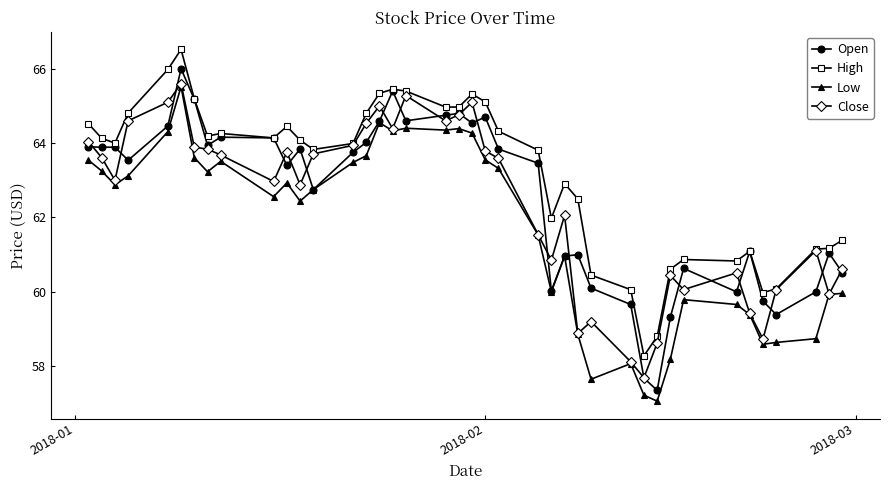

Which series has the widest spread of values?

Open